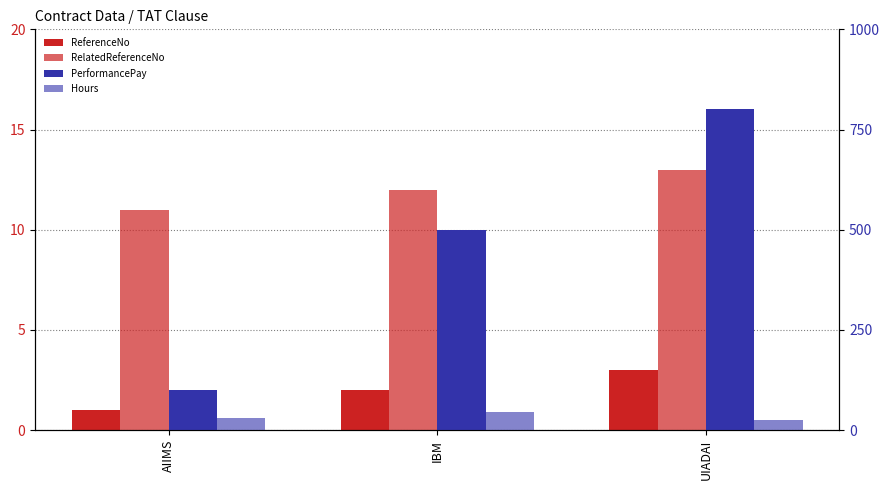

Rank the series at UIADAI from lowest to highest value.

ReferenceNo, RelatedReferenceNo, Hours, PerformancePay